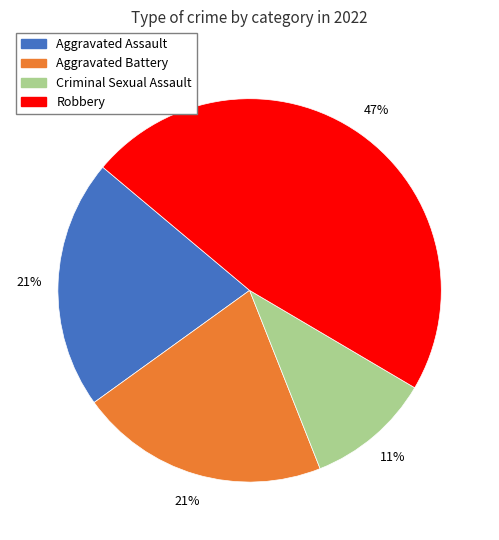

To the nearest percent, what percentage of the pie is Robbery?

47%